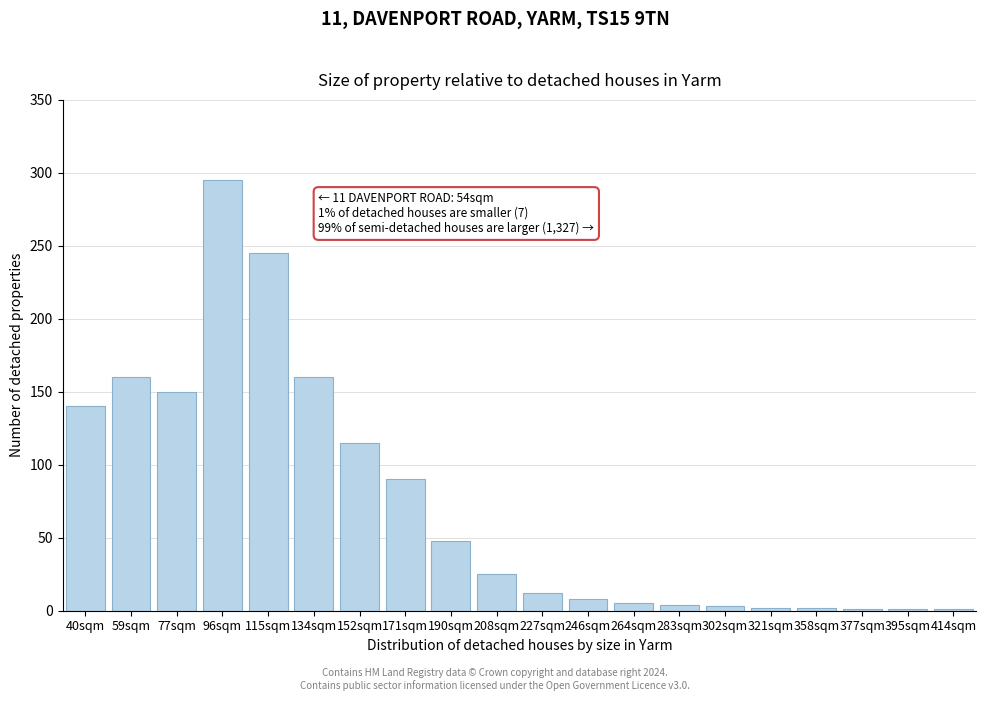

What is the maximum value shown in the chart?

295